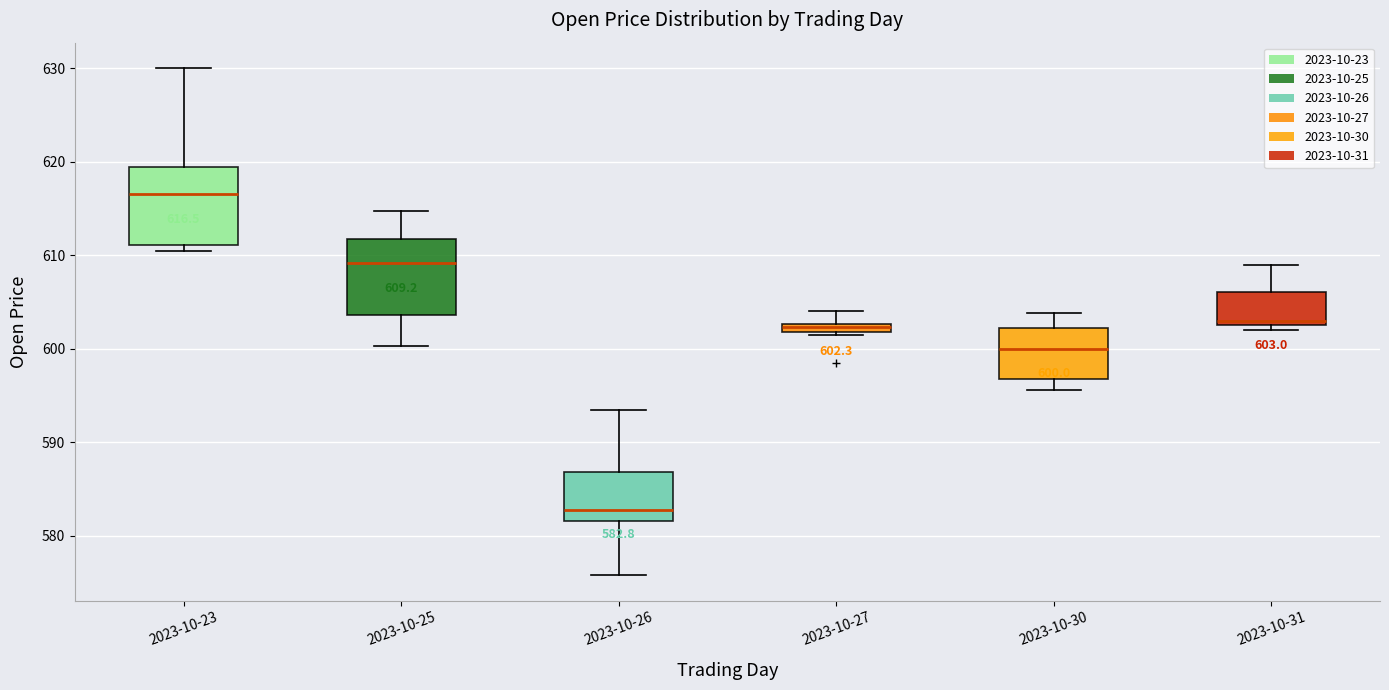

Which box's median line is the highest?

2023-10-23